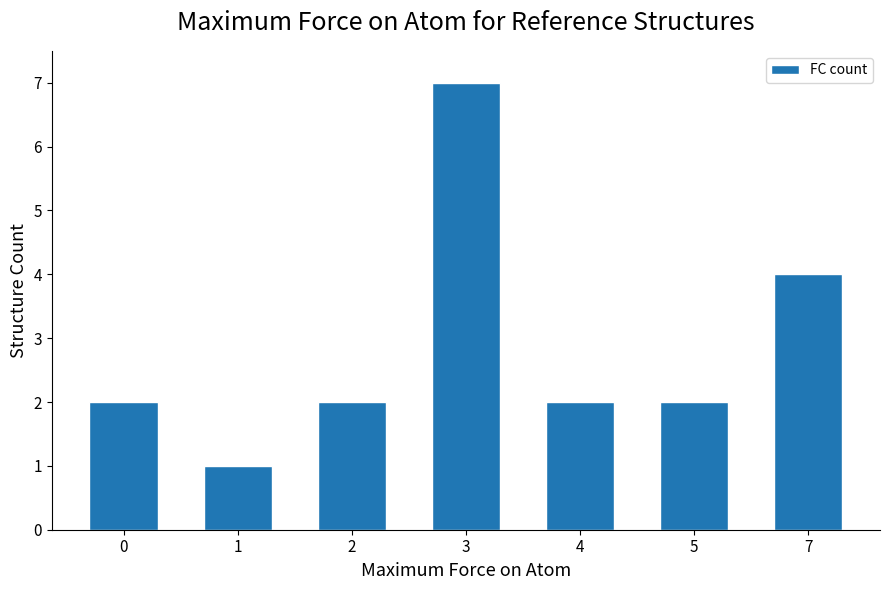

Approximately how many times larger is the value at 1 compared to 4?

0.5